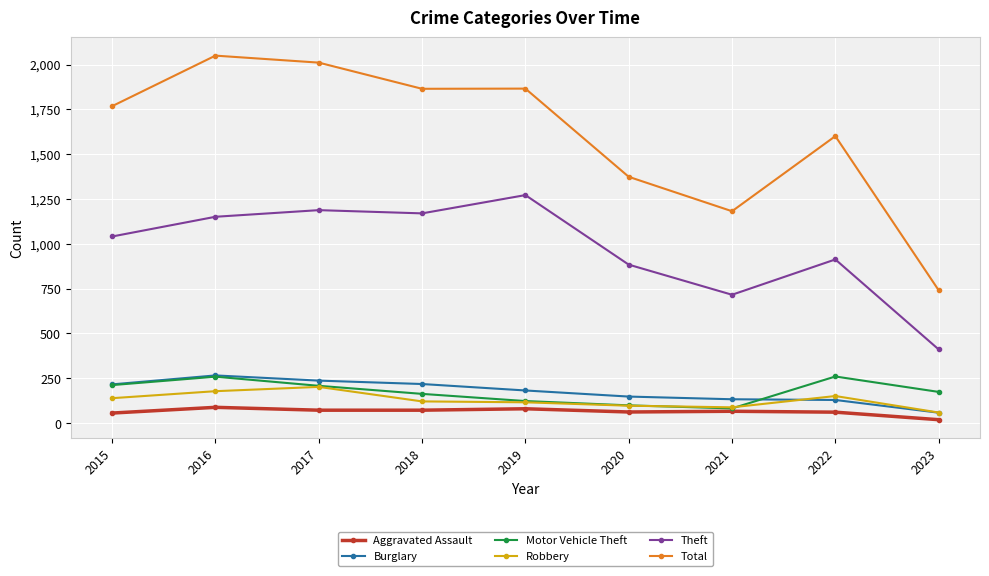

What is the difference between the Robbery values at 2021 and 2018?

33